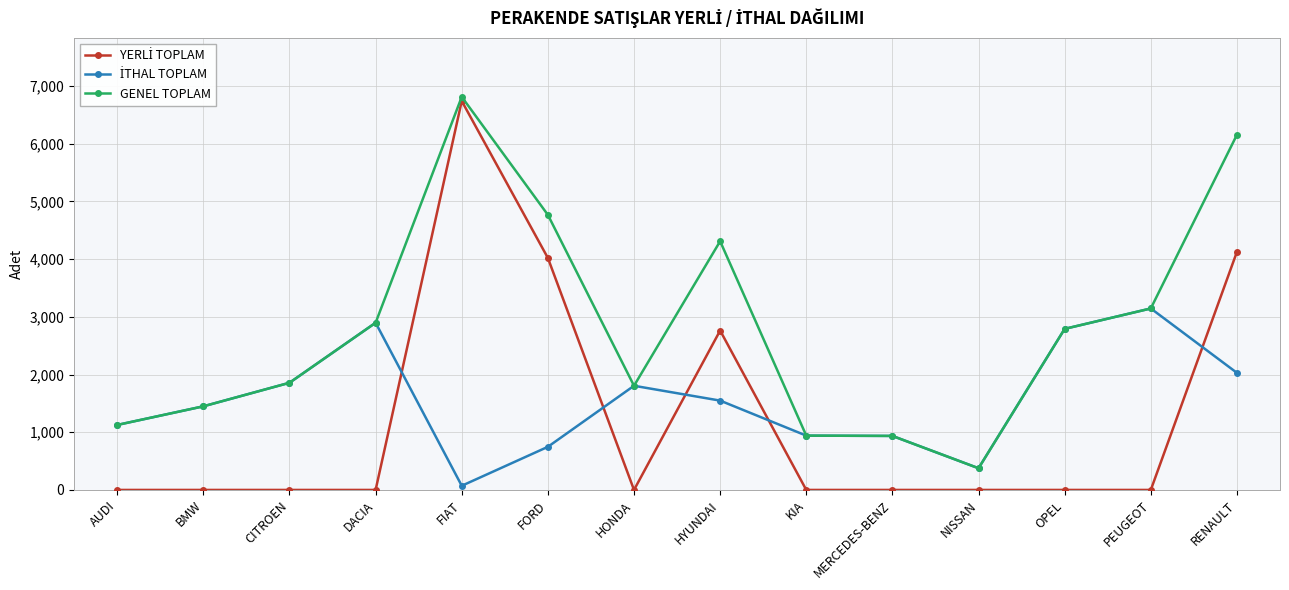

How many categories are shown in the chart?

14